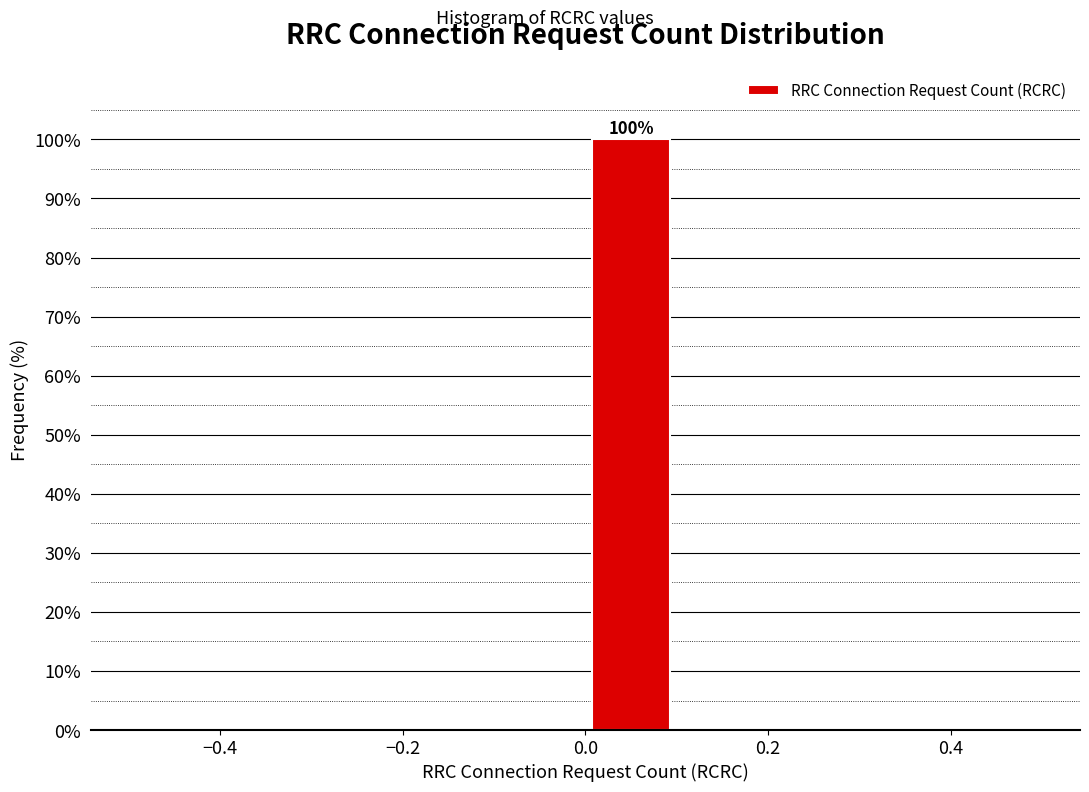

Over which range of the x-axis is the bar tallest?

0.0 to 0.1